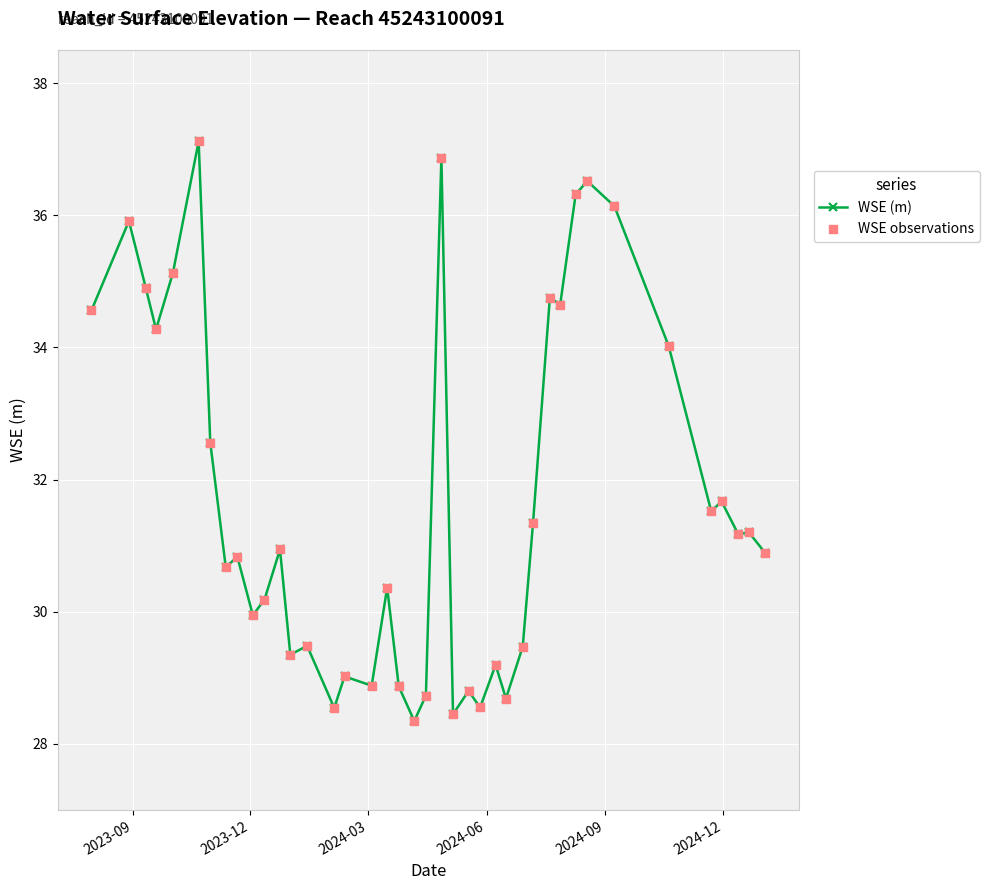

What is the maximum value shown in the chart?

37.1